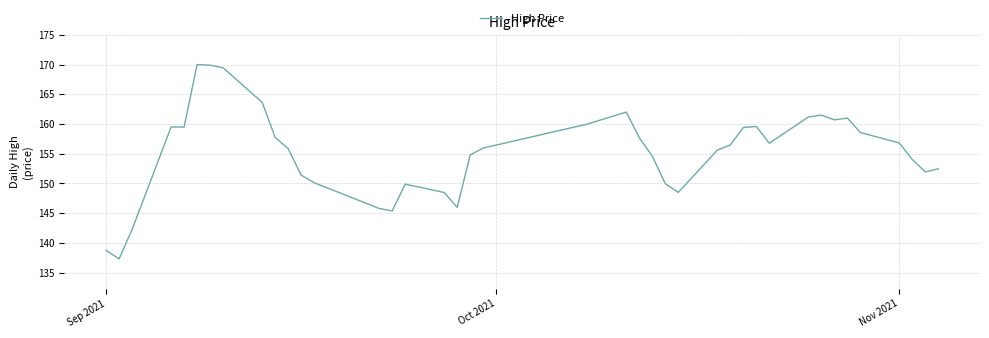

What is the difference between the maximum and minimum values?

32.7